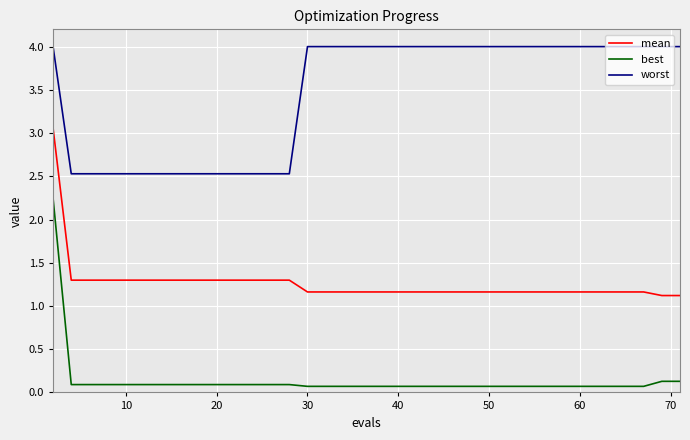

What is the greatest value displayed?

4.0